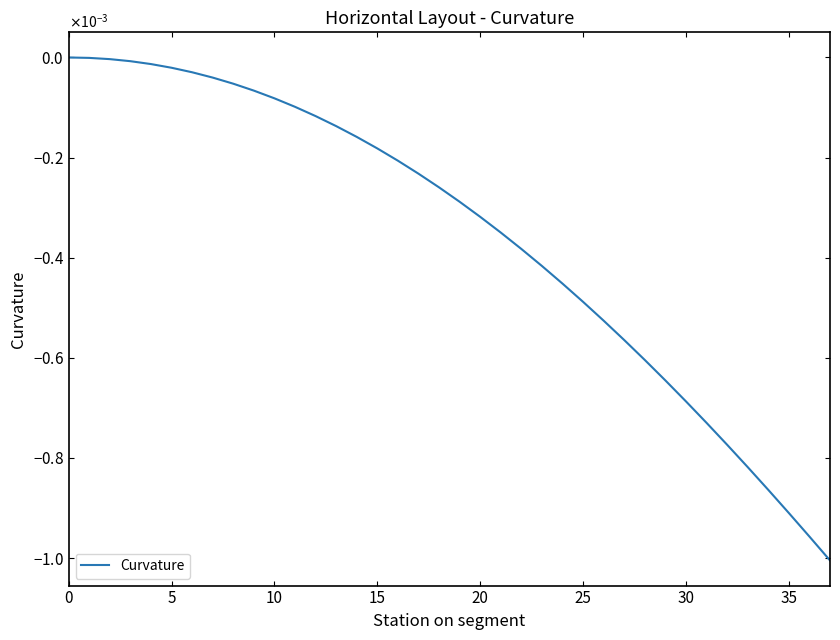

Does the chart display data point markers on the line(s)?

No